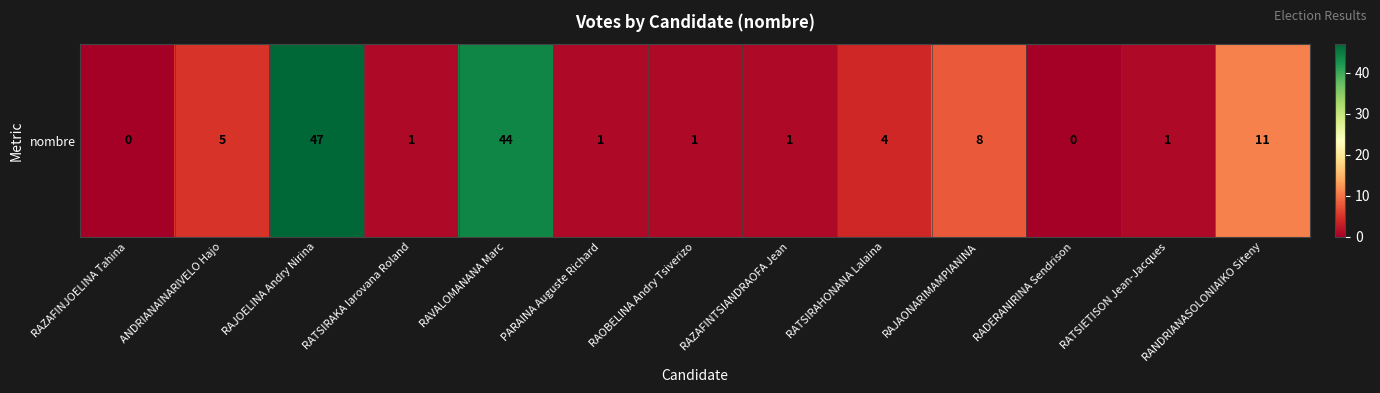

List the labels in order of value, smallest first.

RAZAFINJOELINA Tahina, RADERANIRINA Sendrison, RATSIRAKA Iarovana Roland, PARAINA Auguste Richard, RAOBELINA Andry Tsiverizo, RAZAFINTSIANDRAOFA Jean, RATSIETISON Jean-Jacques, RATSIRAHONANA Lalaina, ANDRIANAINARIVELO Hajo, RAJAONARIMAMPIANINA, RANDRIANASOLONIAIKO Siteny, RAVALOMANANA Marc, RAJOELINA Andry Nirina